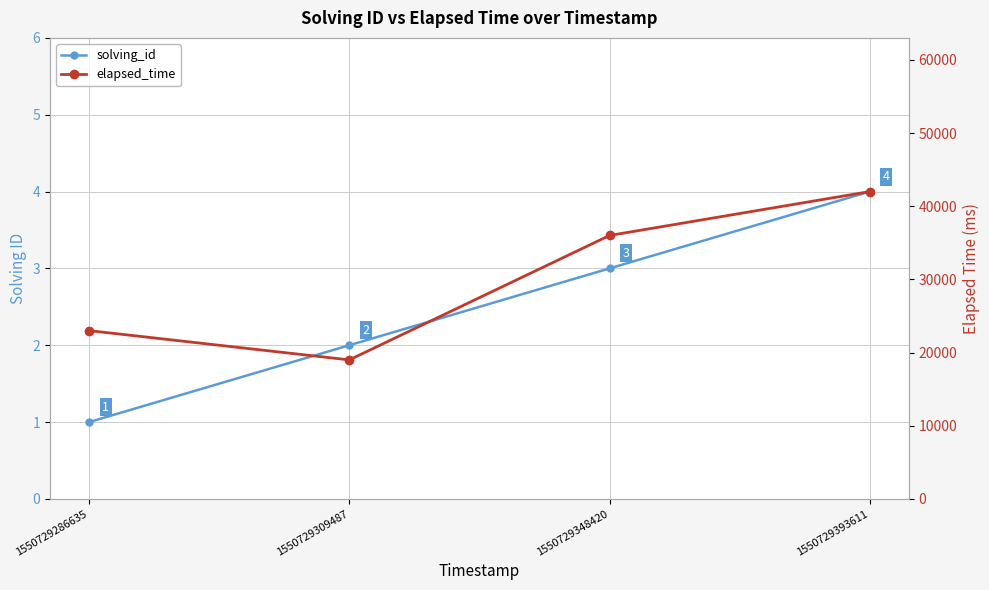

What is the difference between the maximum and minimum values in the elapsed_time series?

23000